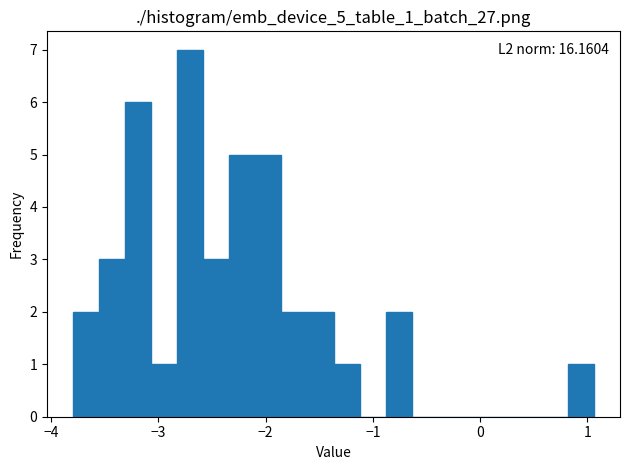

Around what value on the x-axis is the tallest bar? Give the approximate position of its centre, as read against the axis.

-2.7